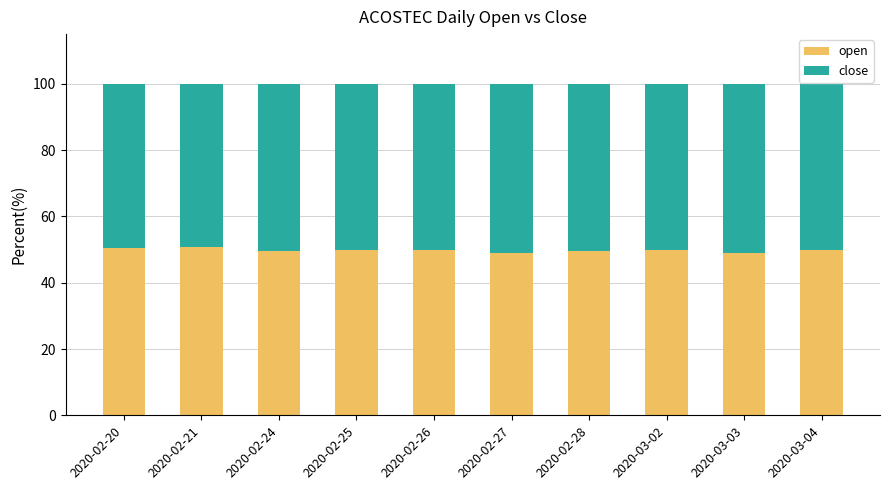

What is the total value across all series at 2020-02-24?

100.0